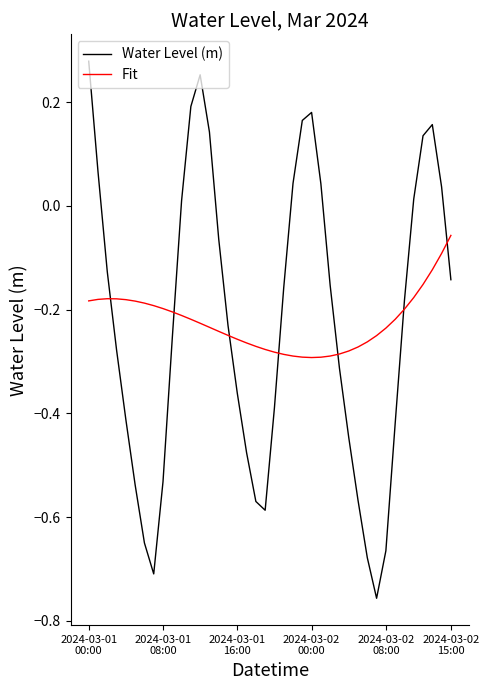

Rank the series by their maximum value, from highest to lowest.

Water Level (m), Fit